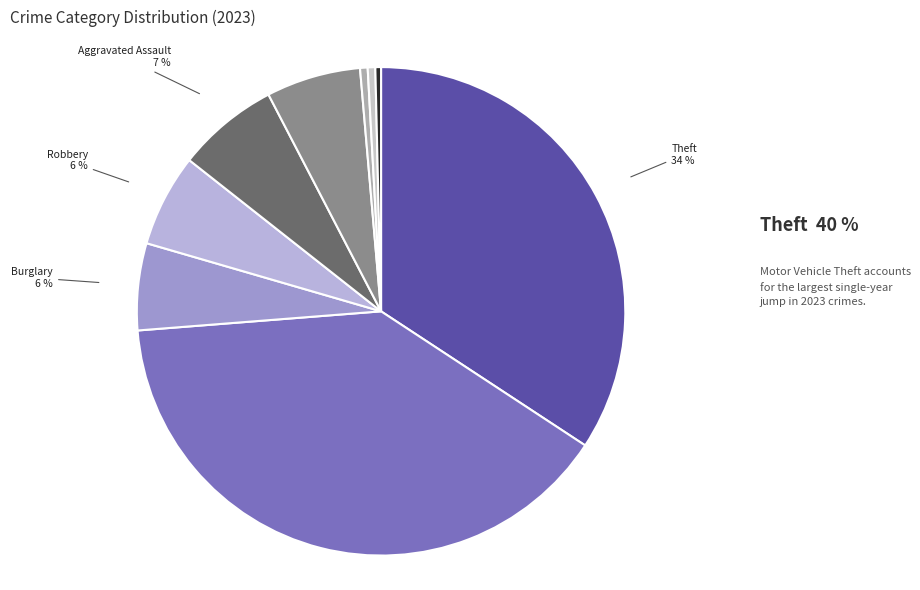

Between Theft and Motor Vehicle Theft, which is larger?

Motor Vehicle Theft